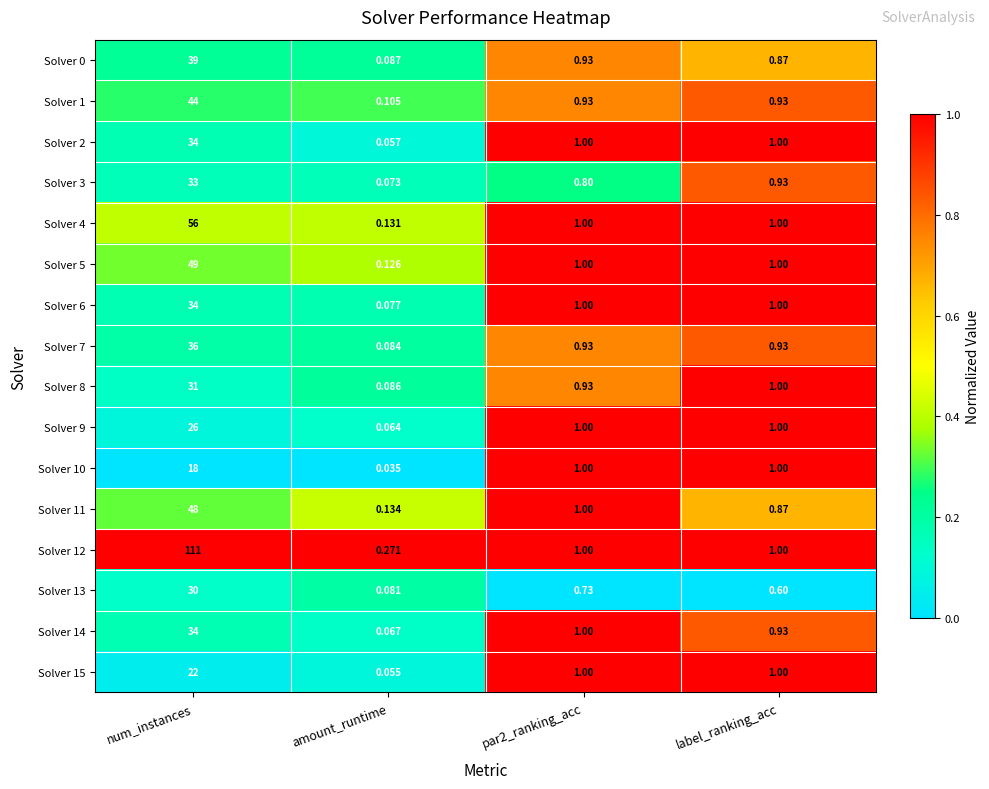

Which label corresponds to the smallest value in the chart?

amount_runtime